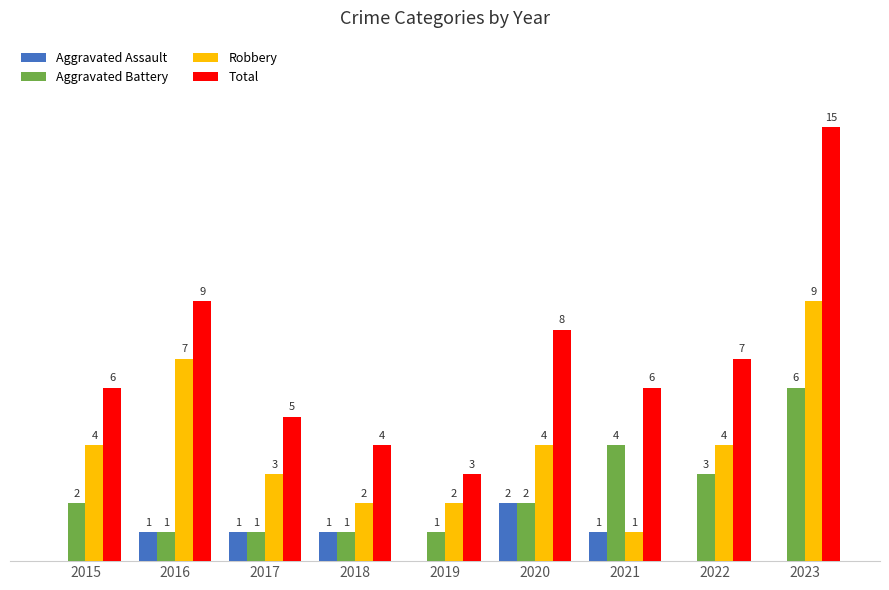

Is the value of Aggravated Battery at 2022 greater than the value of Aggravated Assault at 2016?

Yes